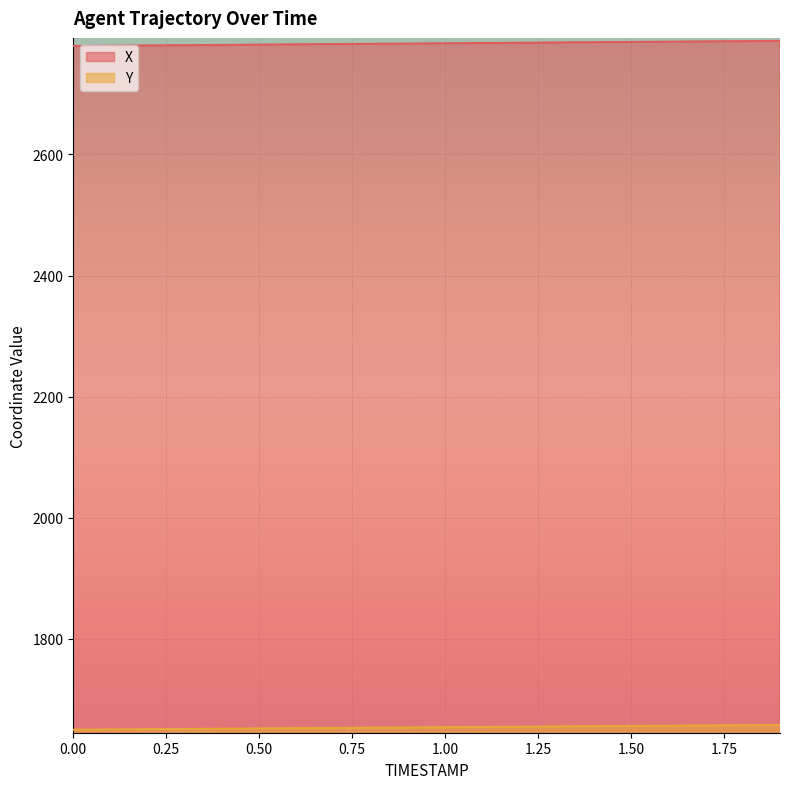

True or false: Y and X cross at least once.

False